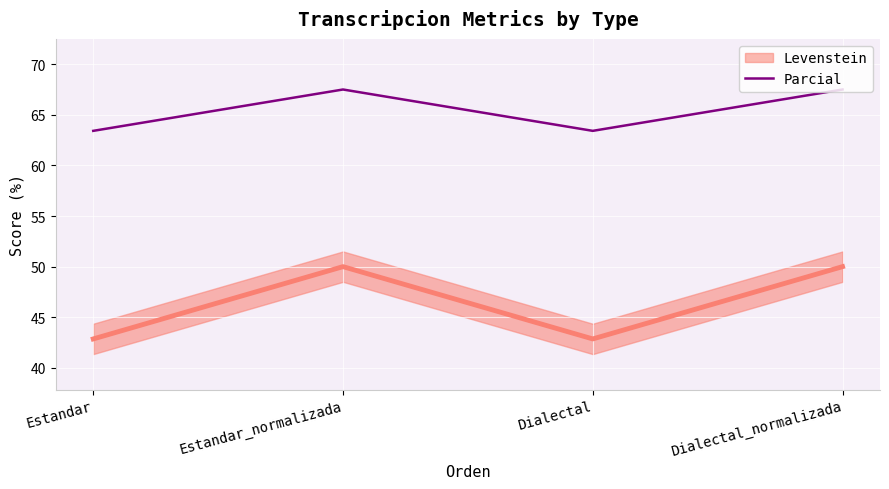

Read the value at Dialectal.

63.4